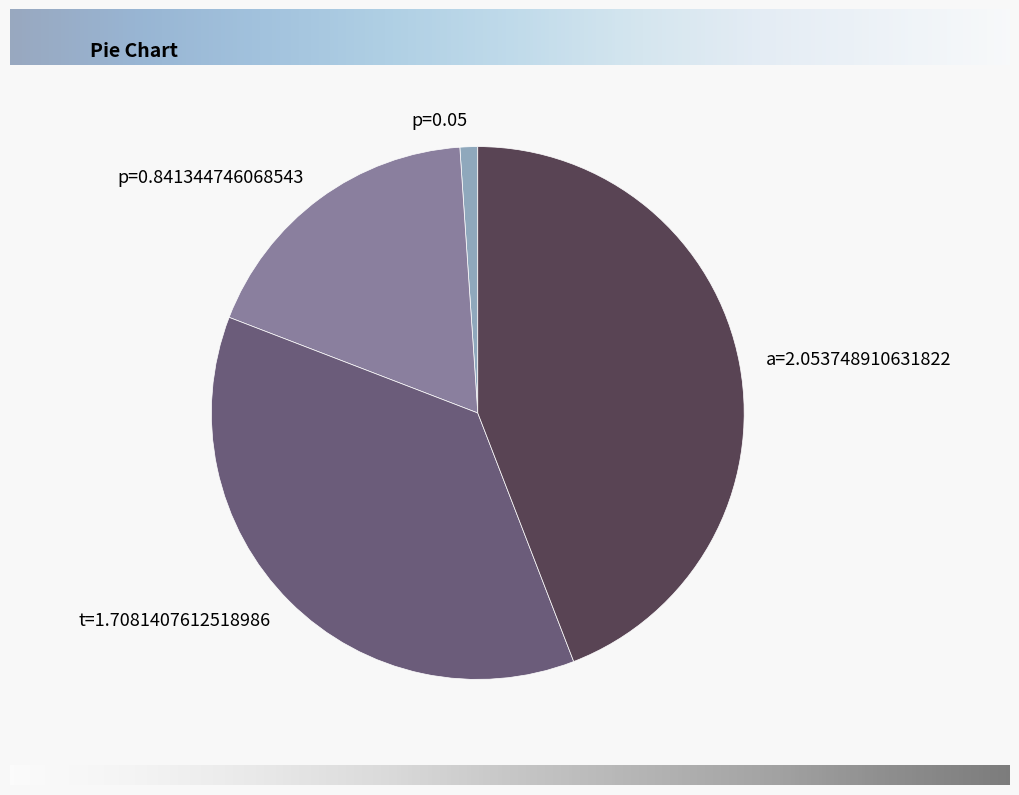

How many segments does this pie chart have?

4